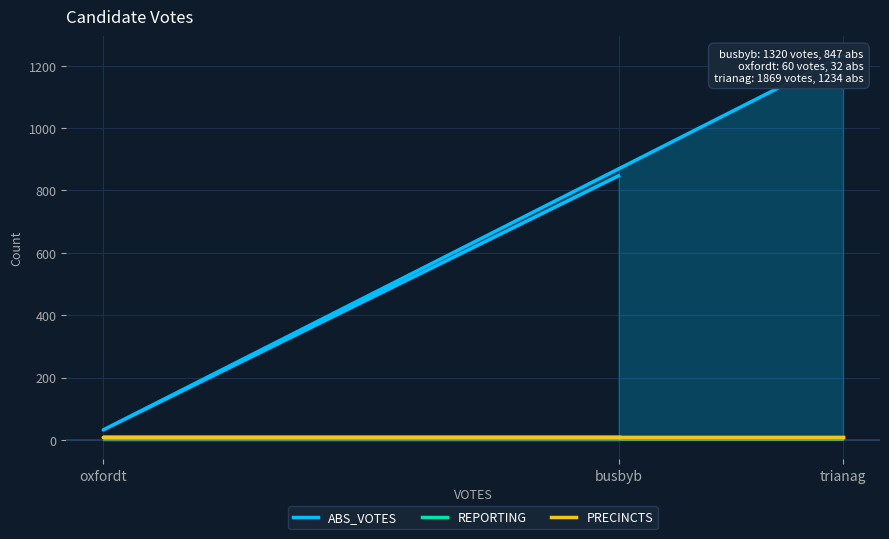

The PRECINCTS series shows 8 at busbyb. True or false?

True